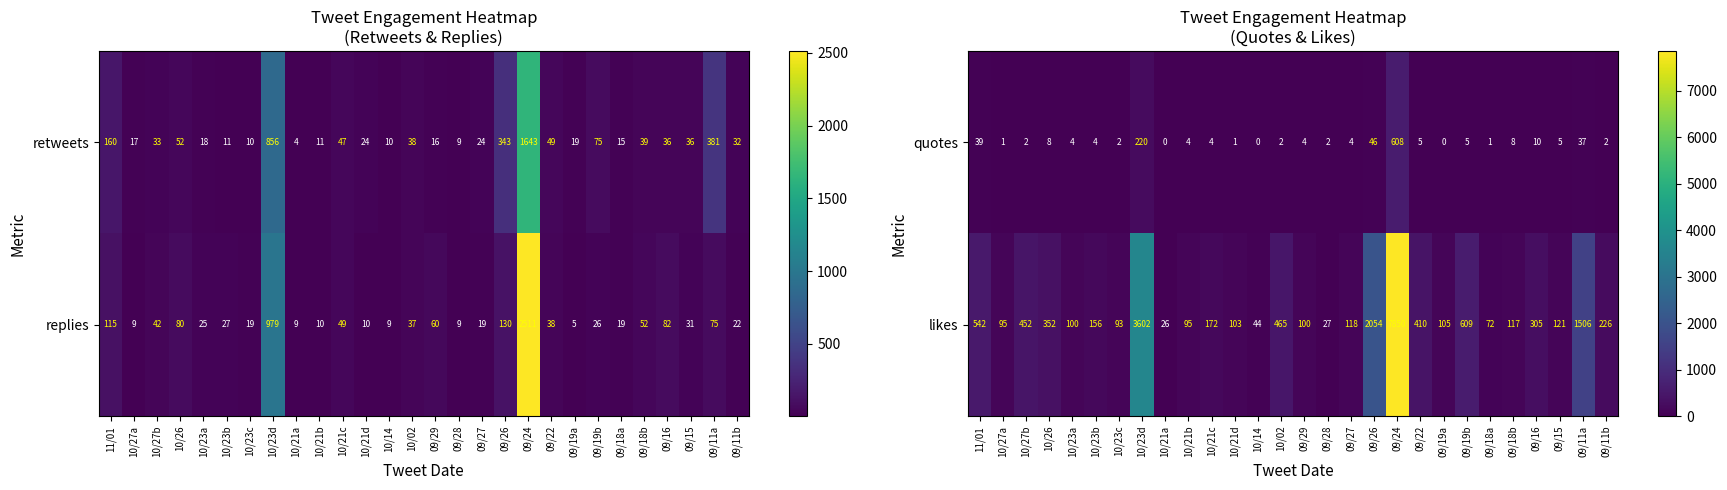

True or false: quotes has a value of 0 at 09/19a.

True